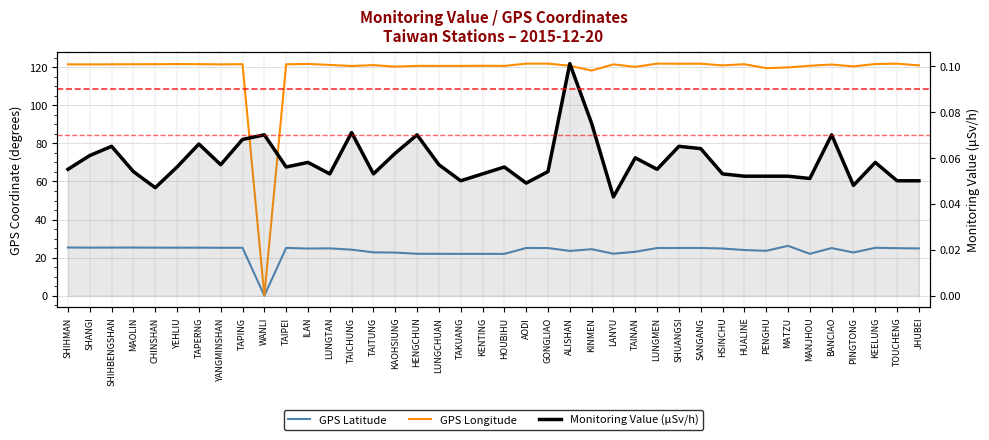

List the labels in order of GPS Longitude value, largest first.

LUNGMEN, AODI, GONGLIAO, TOUCHENG, SANGANG, SHUANGSI, ILAN, KEELUNG, YEHLIU, TAPERNG, CHINSHAN, TAPING, HUALINE, MAOLIN, SHIHBENGSHAN, TAIPEI, SHIHMAN, YANGMINSHAN, SHANGI, LANYU, BANCIAO, LUNGTAN, TAITUNG, JHUBEI, HSINCHU, MANJHOU, ALISHAN, KENTING, HENGCHUN, TAKUANG, HOUBIHU, LUNGCHUAN, TAICHUNG, PINGTONG, KAOHSIUNG, TAINAN, MATZU, PENGHU, KINMEN, WANLI